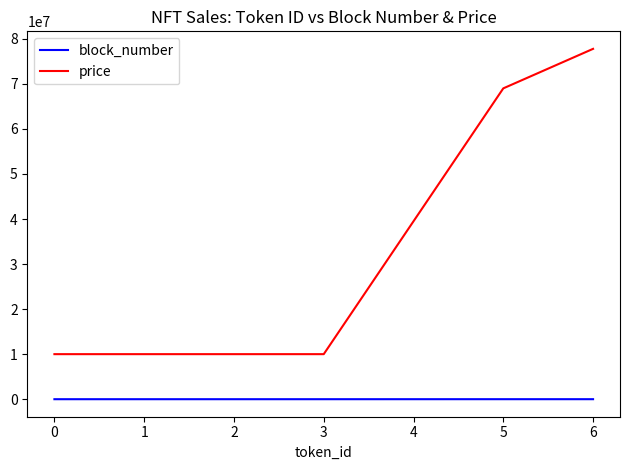

Which series has the widest spread of values?

price